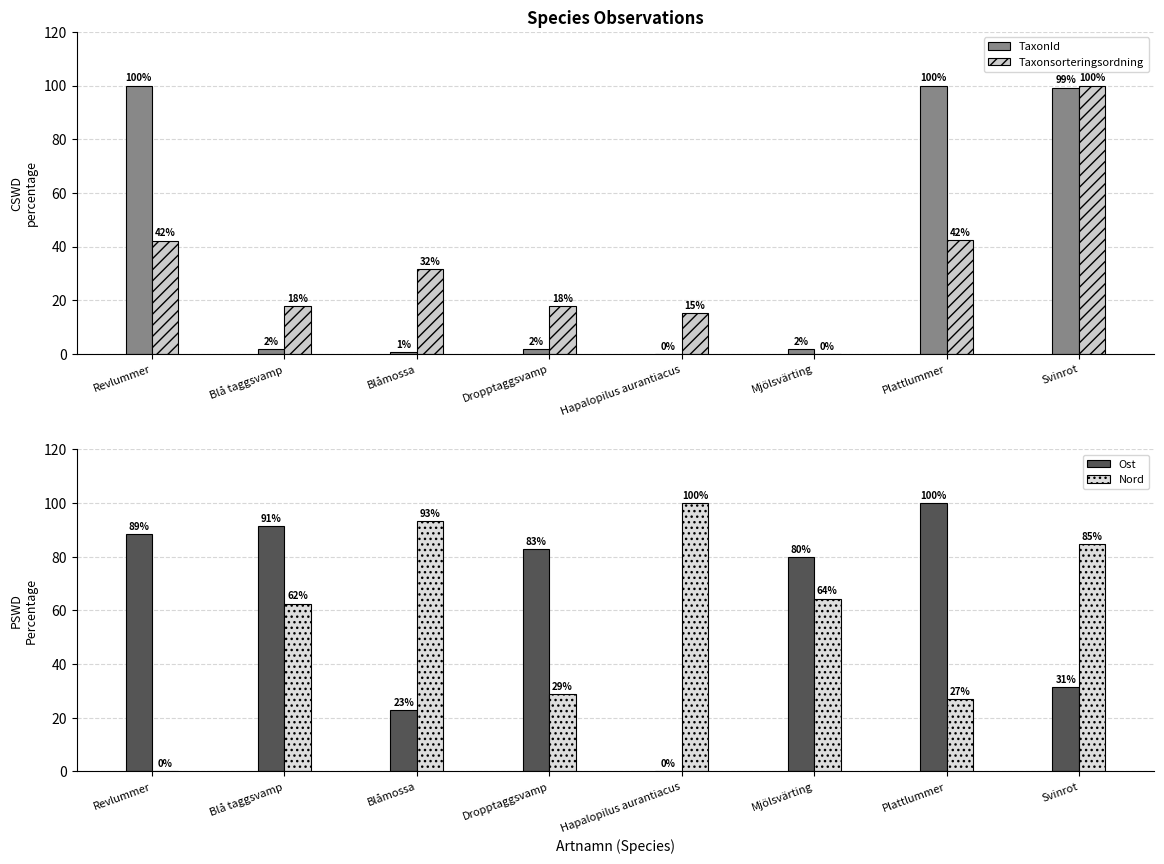

What is the difference between the maximum and minimum values in the Taxonsorteringsordning series?

100.0